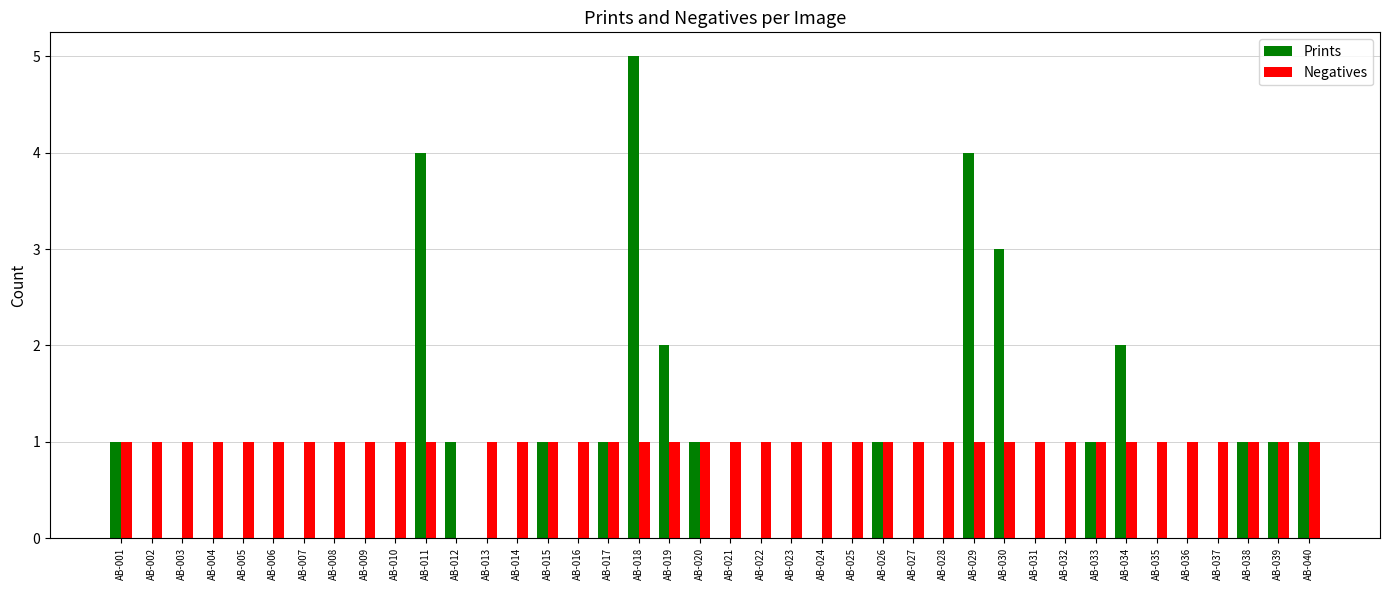

Count the number of data series in this chart.

2